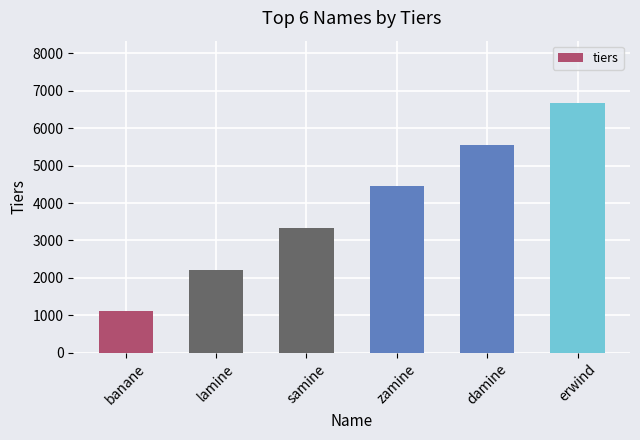

What is the difference between the second highest and second lowest values?

3333